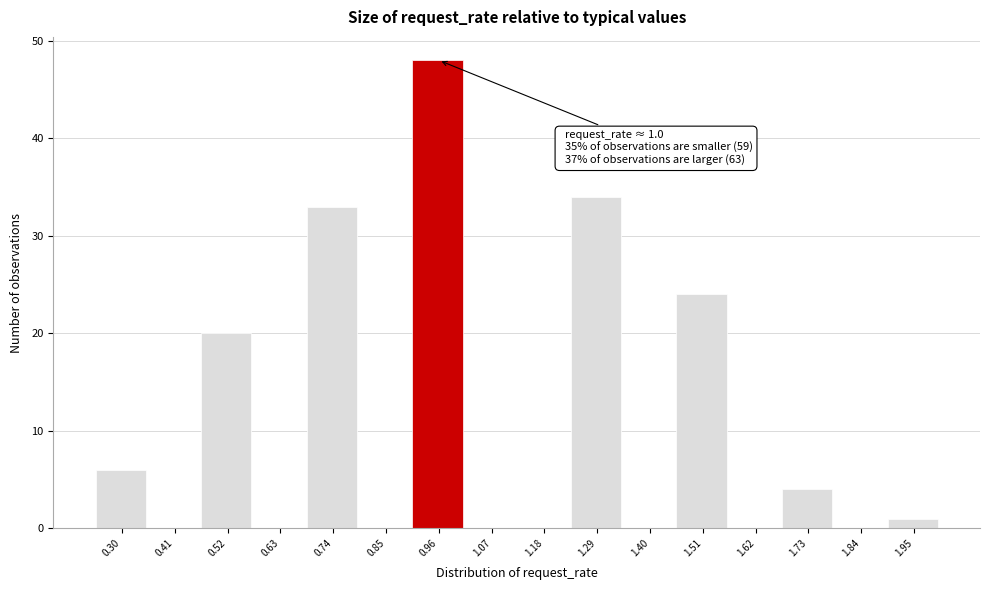

Which range on the x-axis has the tallest bar?

0.90 to 1.02